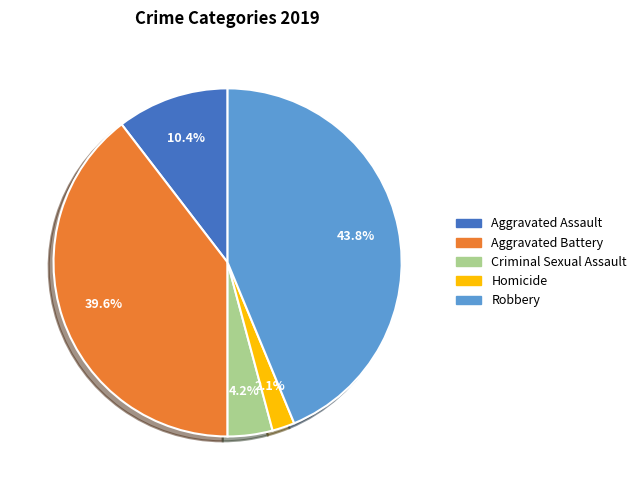

How many segments does this pie chart have?

5